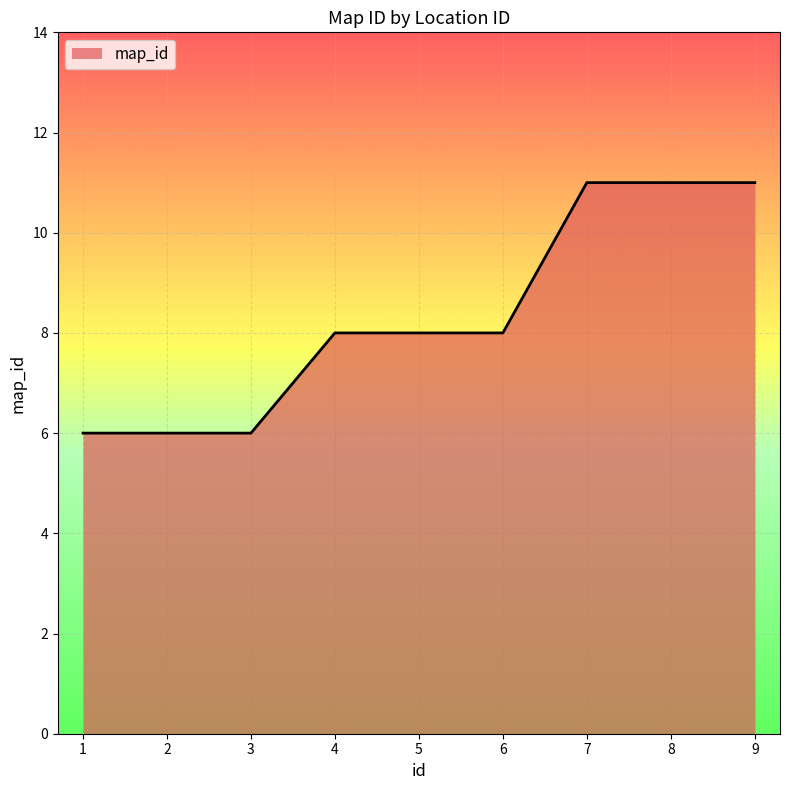

What is the maximum value shown in the chart?

11